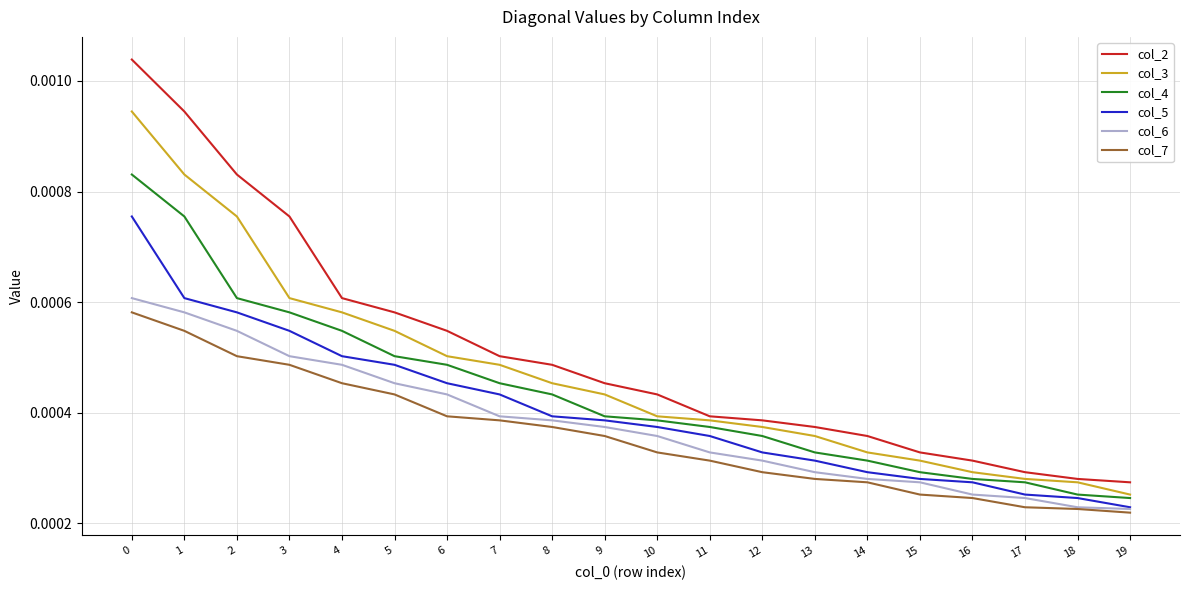

Which series changed the most between 1 and 18?

col_2